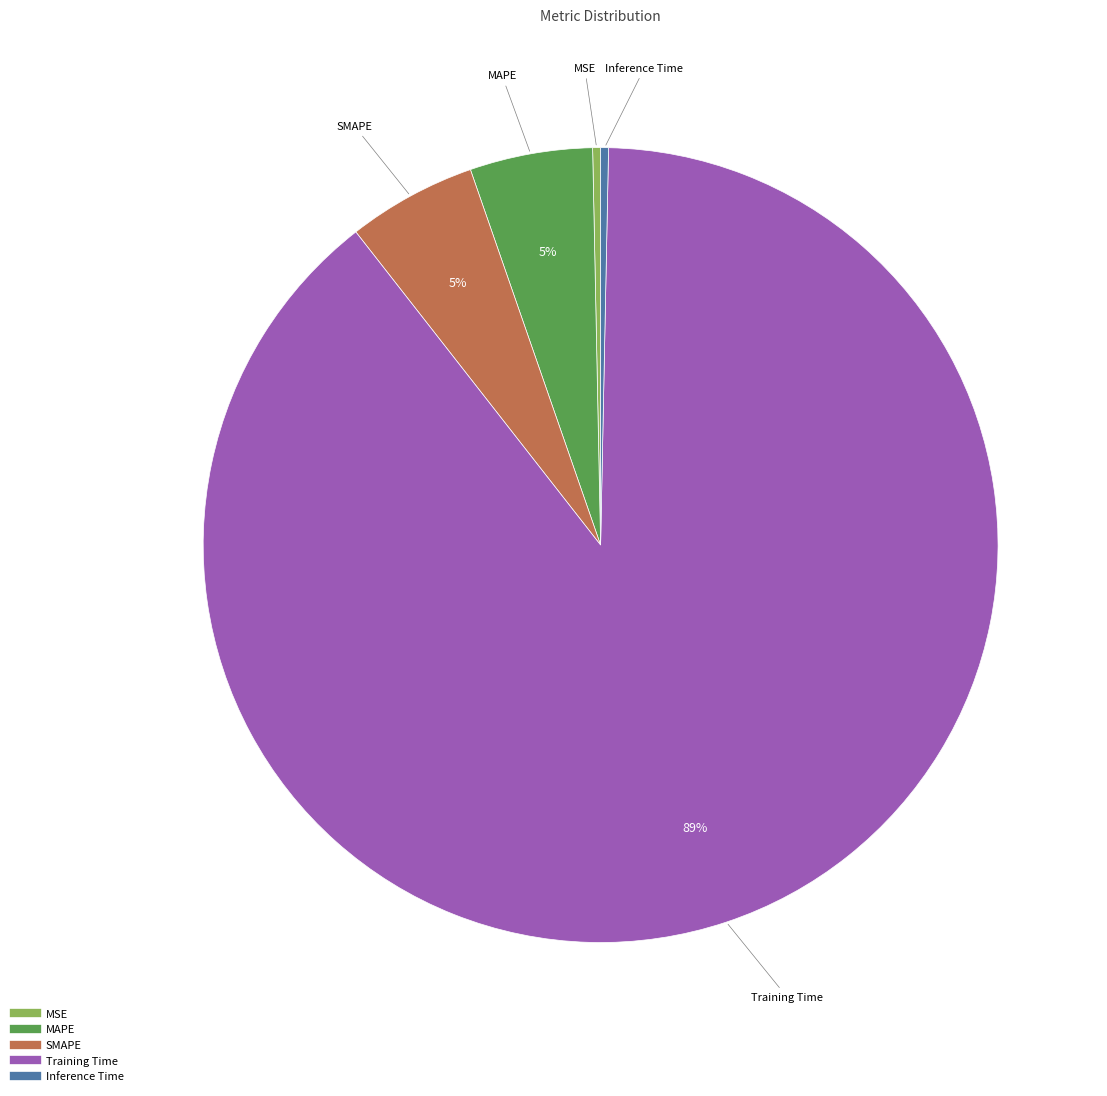

To the nearest percent, what is the combined percentage of Inference Time and MAPE?

5%